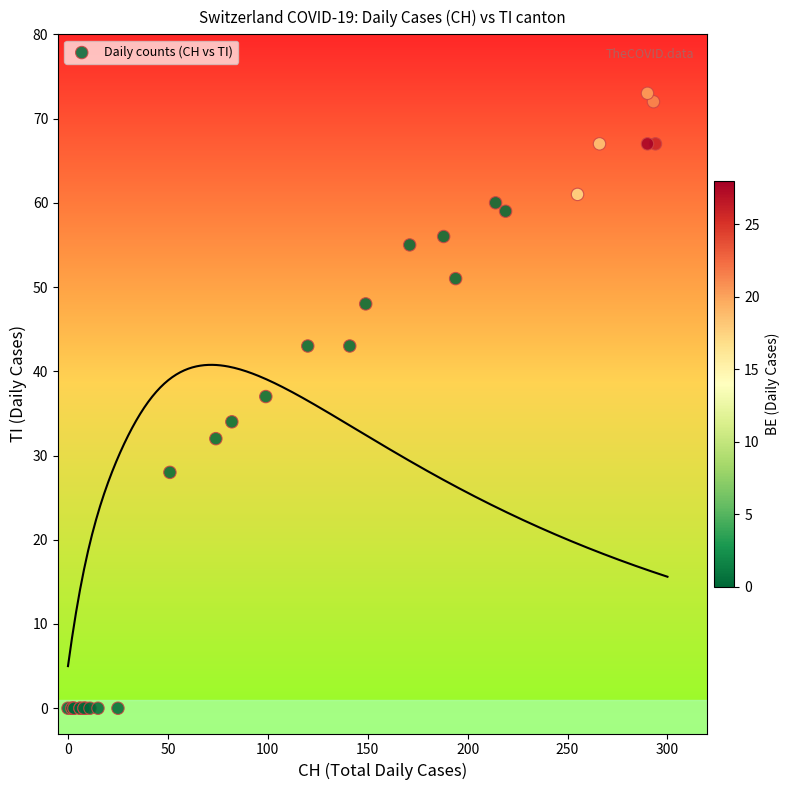

What Y value in the scatter plot is closest to 36?

37